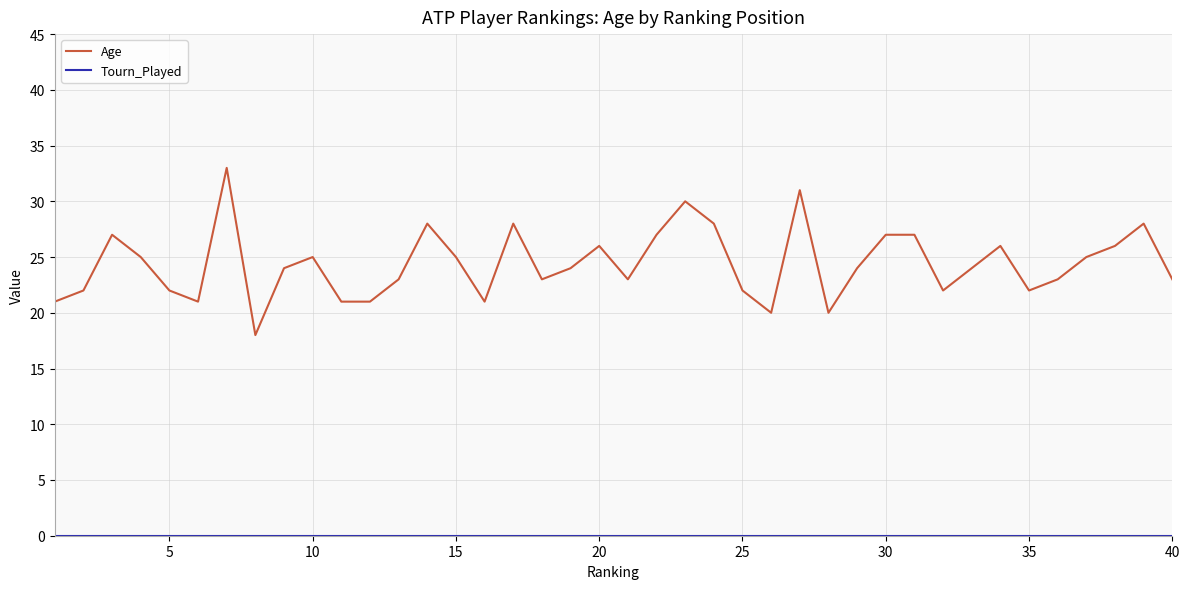

What is the difference between the maximum and minimum values in the Age series?

15